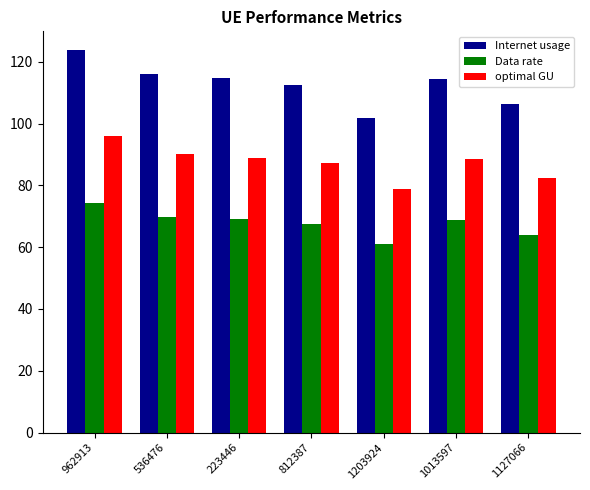

What is the minimum value shown in the chart?

61.1